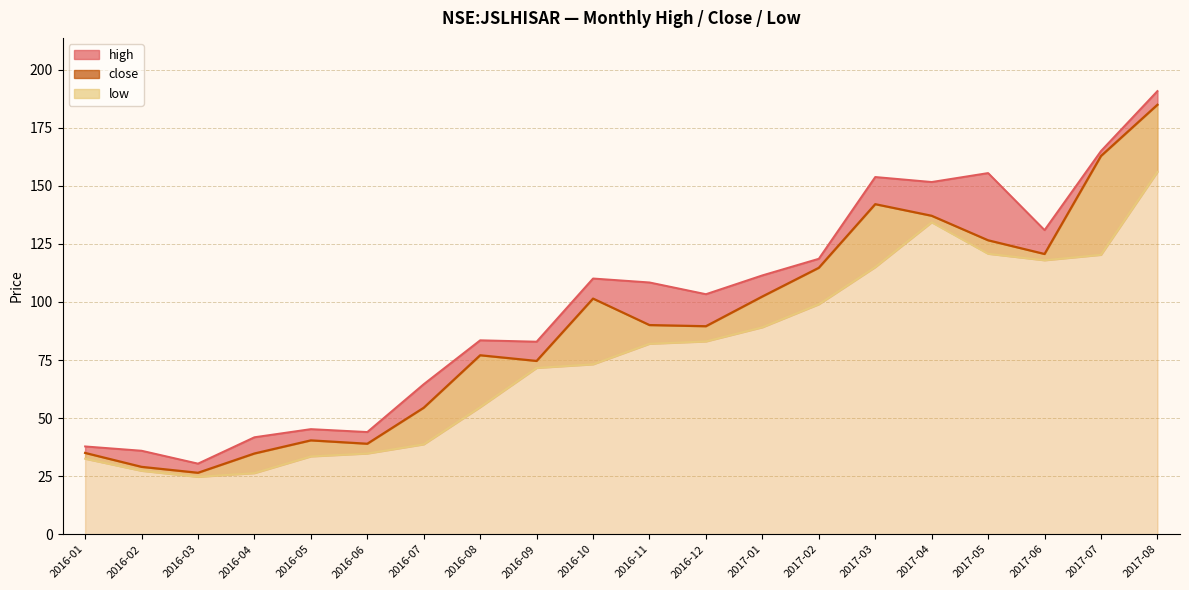

What is the label of the 11th point from the left?

2016-11